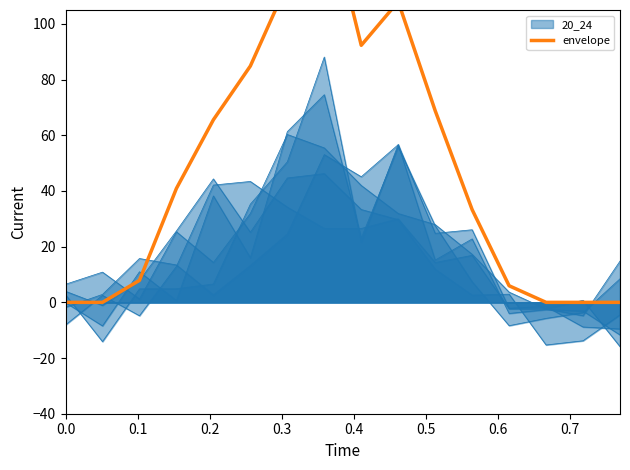

What is the value of the 9th point from the left?

92.3